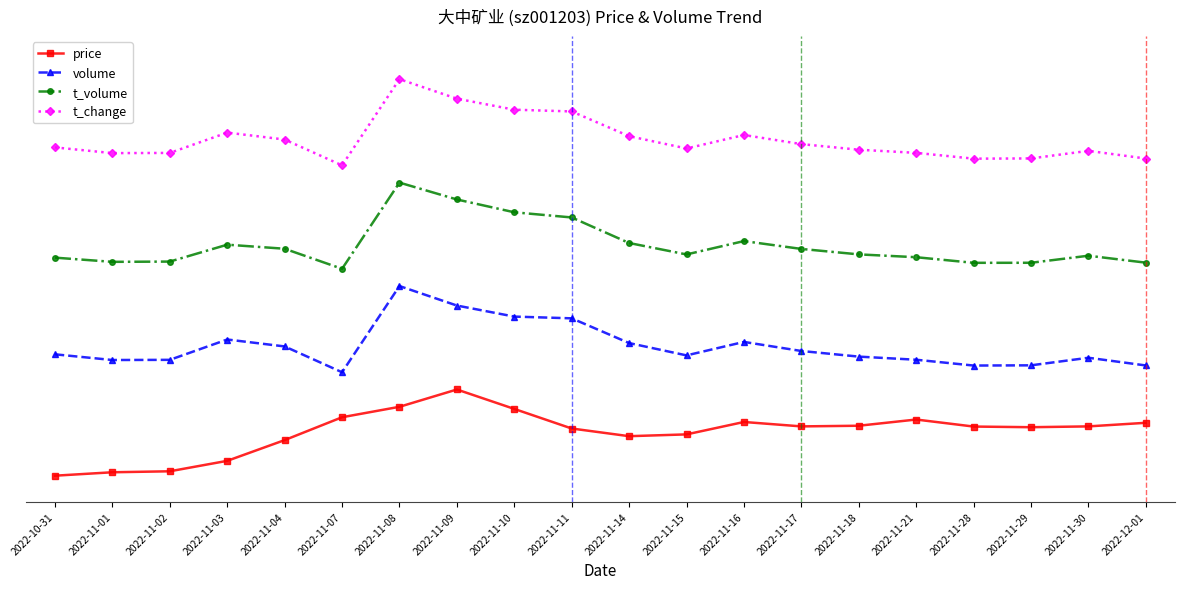

Which series has the largest total across all categories?

t_change